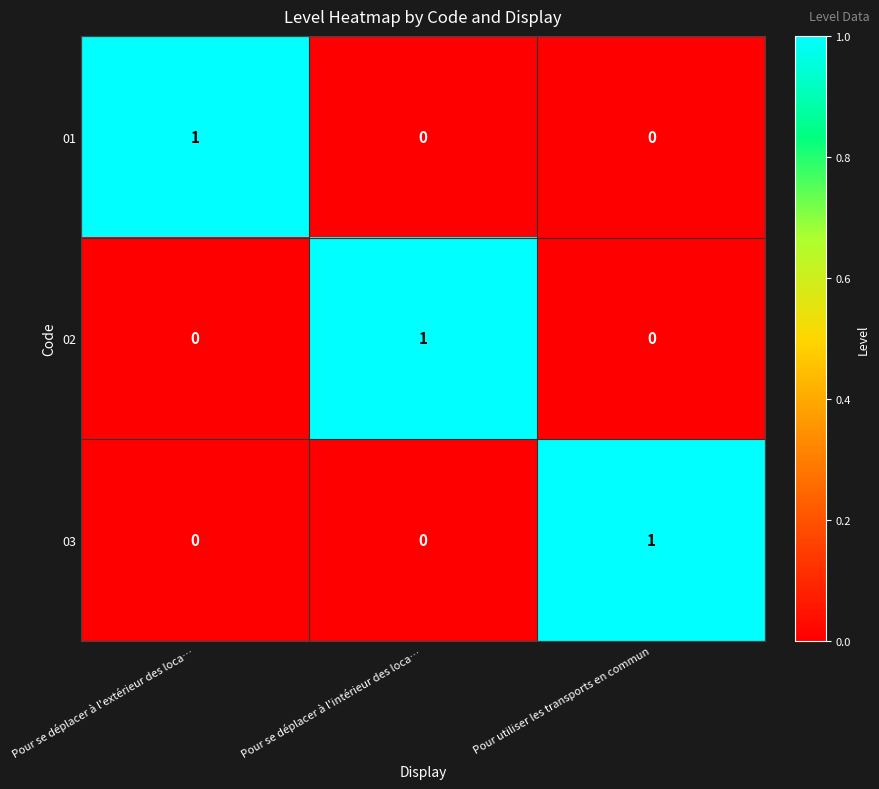

How many 03 values are between 0 and 1?

3